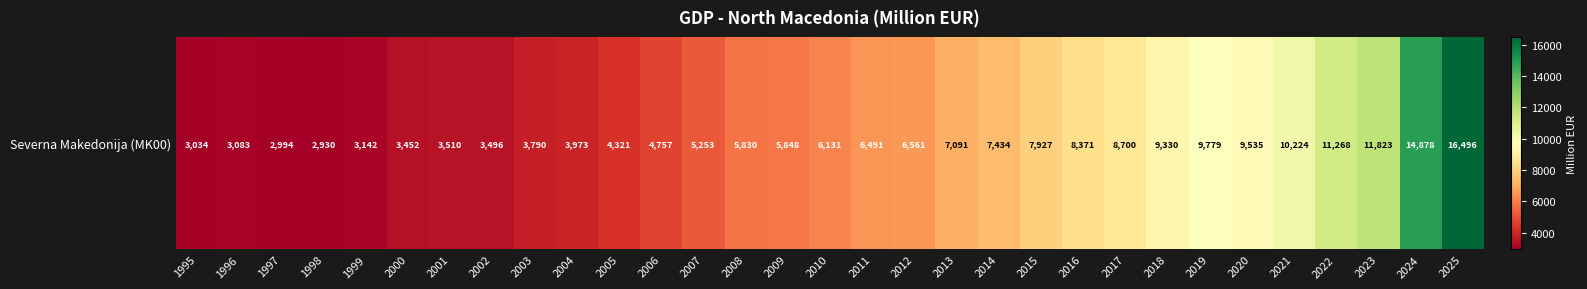

Between 1999 and 2001, which is larger?

2001